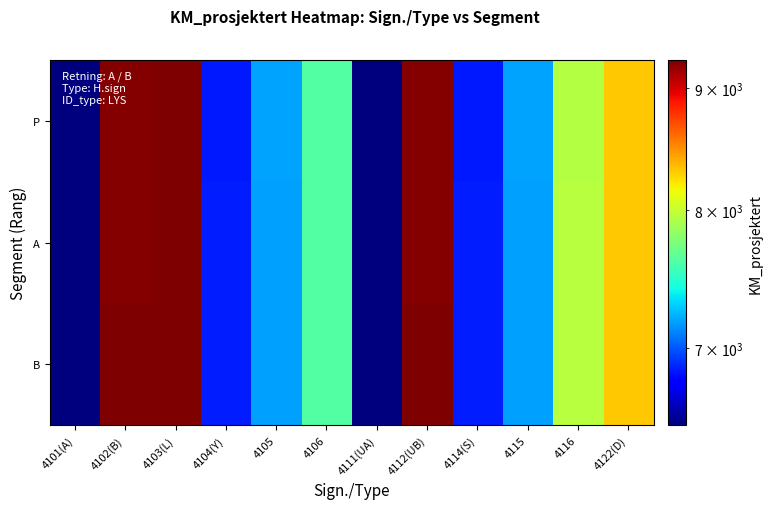

What is the spread (max minus min) of values at 4106?

6